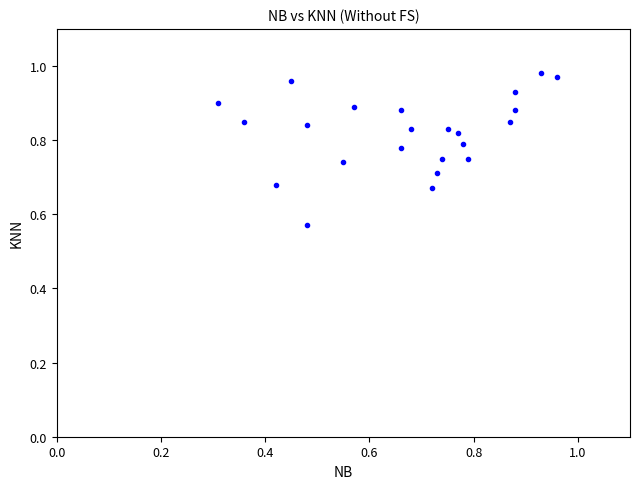

What is the range of Y values (max minus min)?

0.4